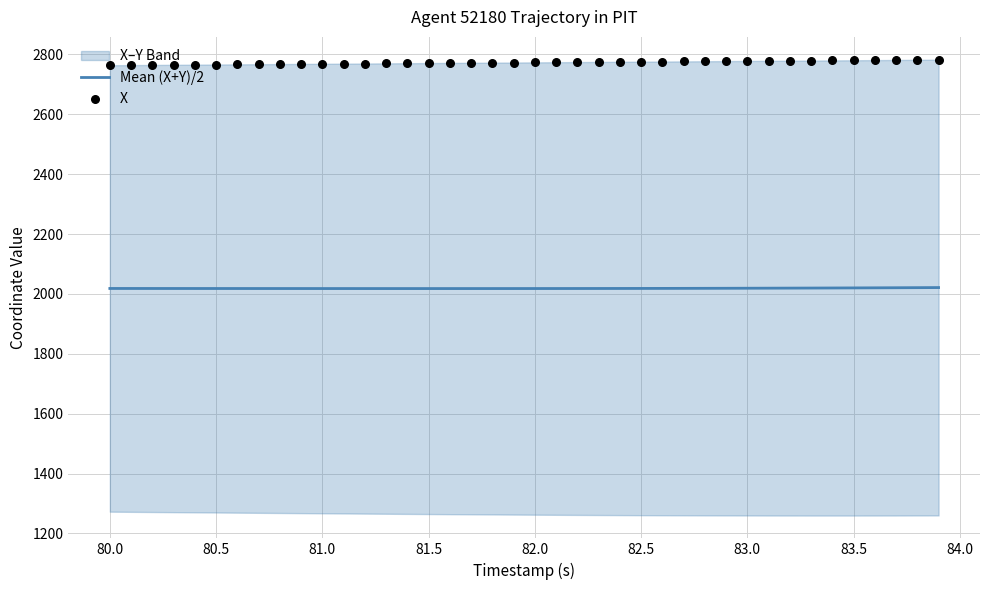

Is it true that Mean (X+Y)/2 equals 3358.5 at 81.5?

False